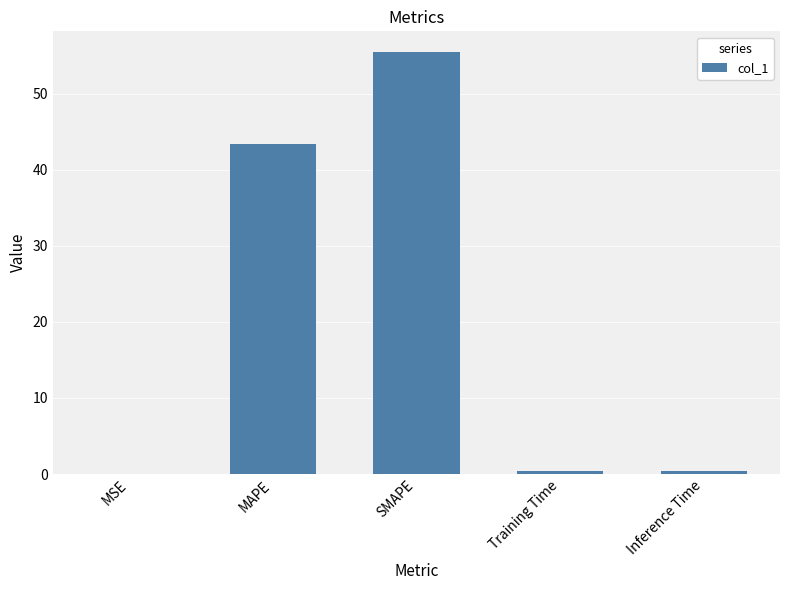

The value at SMAPE is 13.2. True or false?

False